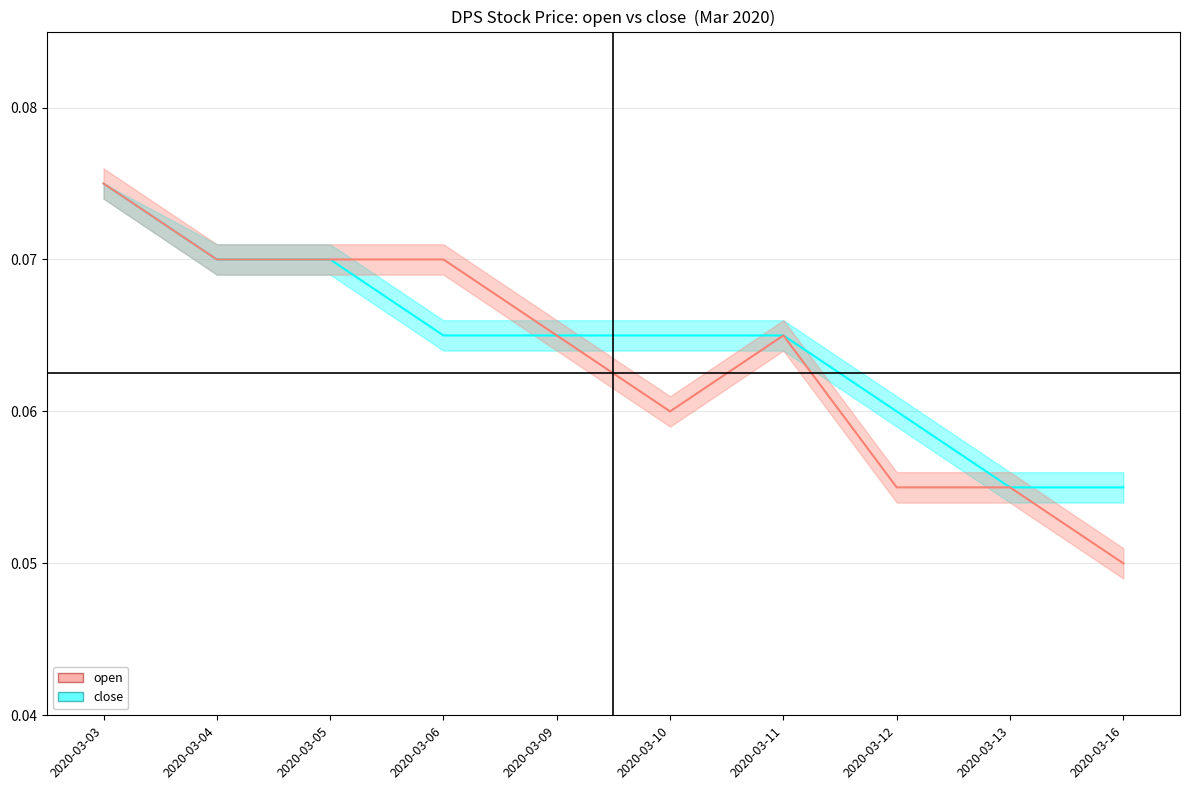

At which category is the sum across all series the highest?

2020-03-03